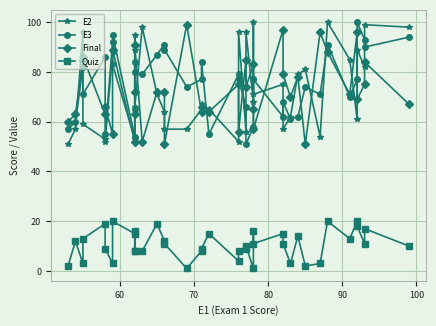

True or false: E2 has more than 1 interior local peaks.

True